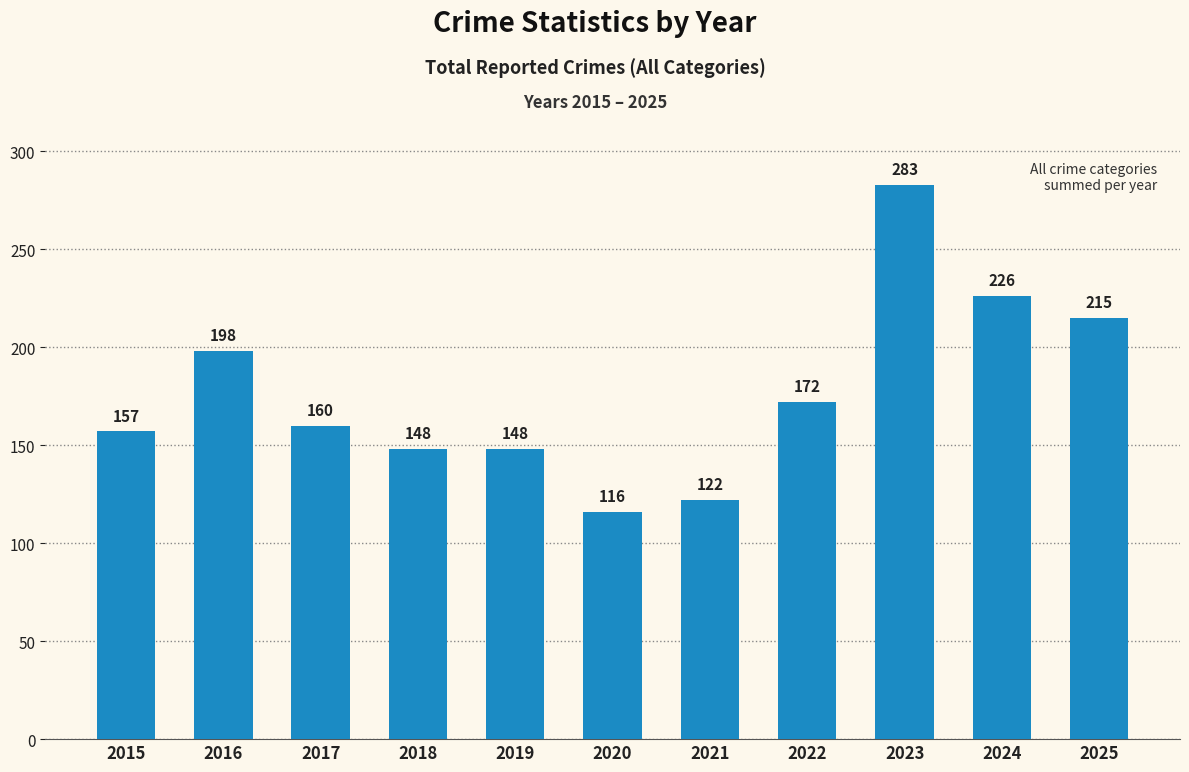

What is the difference between the maximum and minimum values?

167